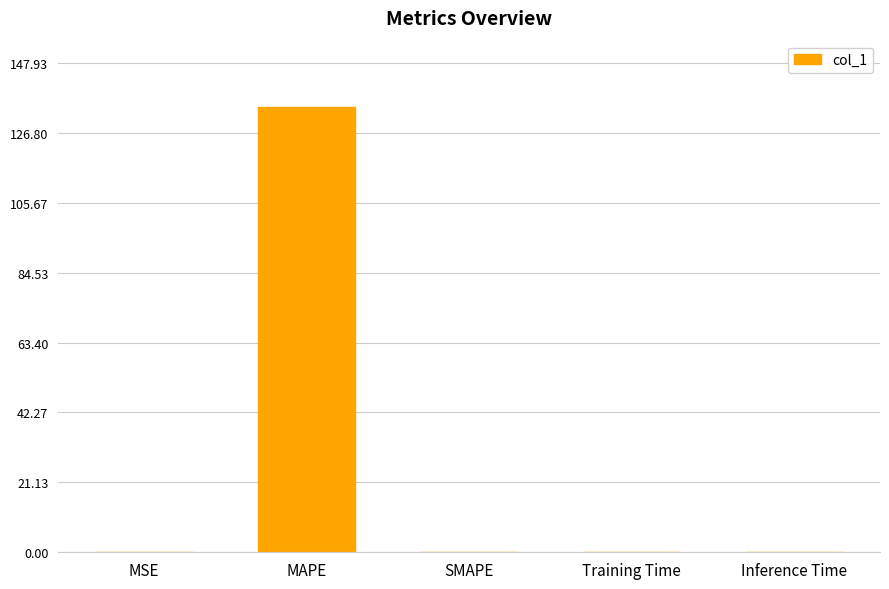

What is the sum of all values?

134.7